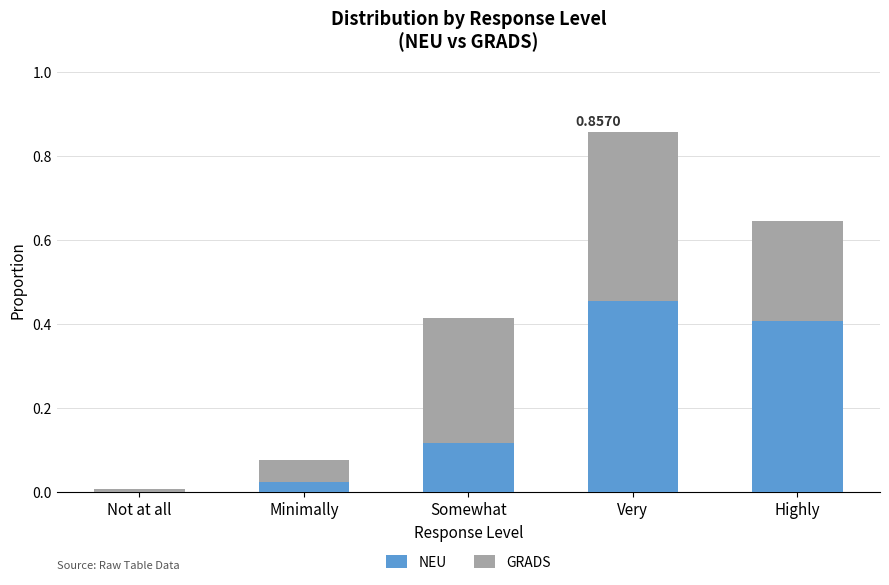

What is the total value across all series at Highly?

0.6